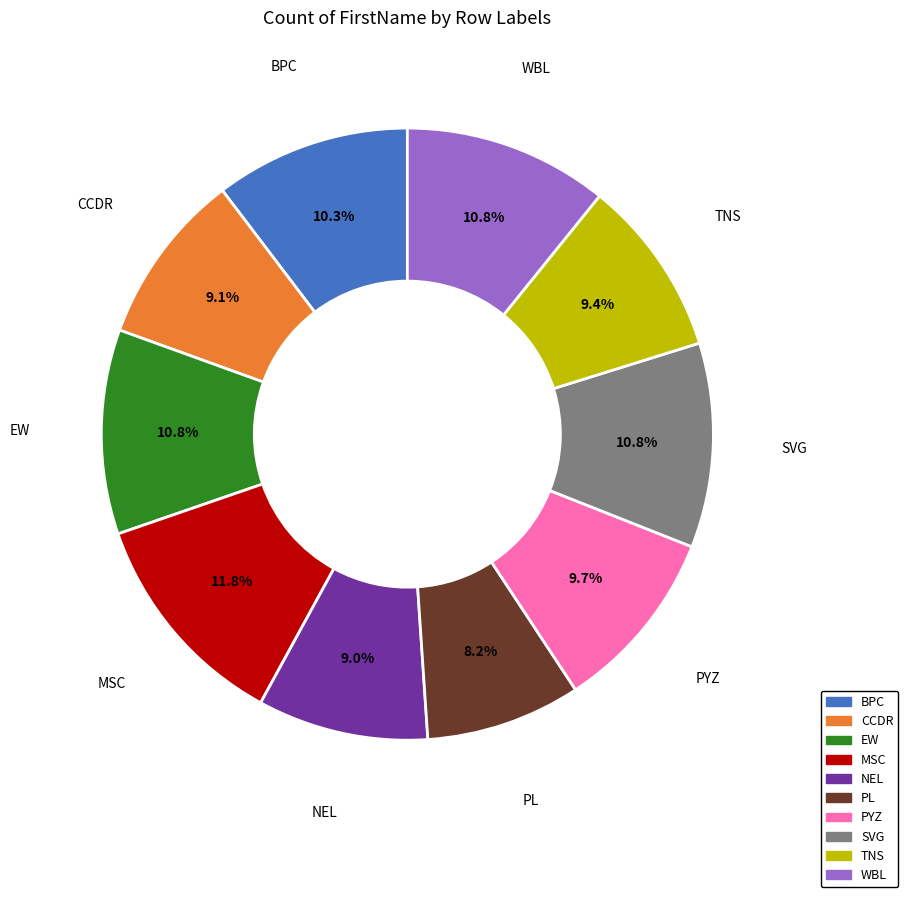

Which slice is the largest?

MSC